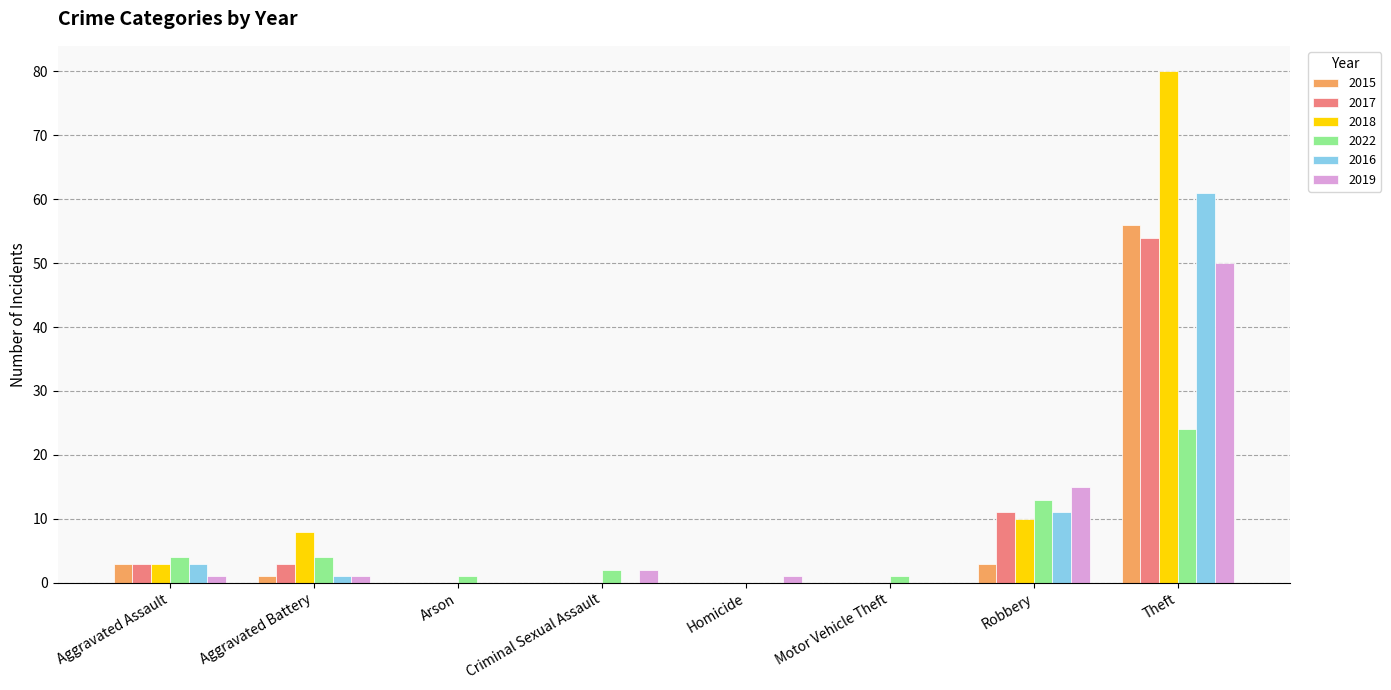

What is the maximum value for 2022?

24